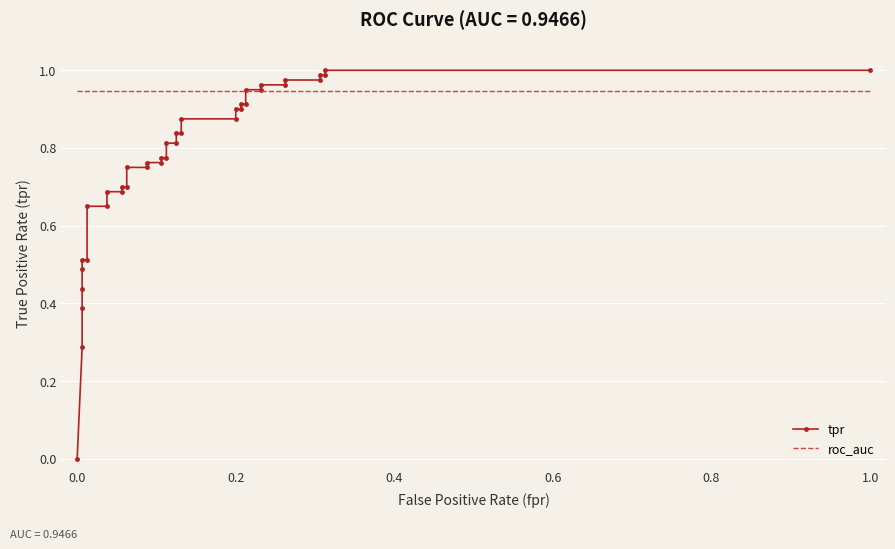

Rank the series by their average value, from lowest to highest.

tpr, roc_auc